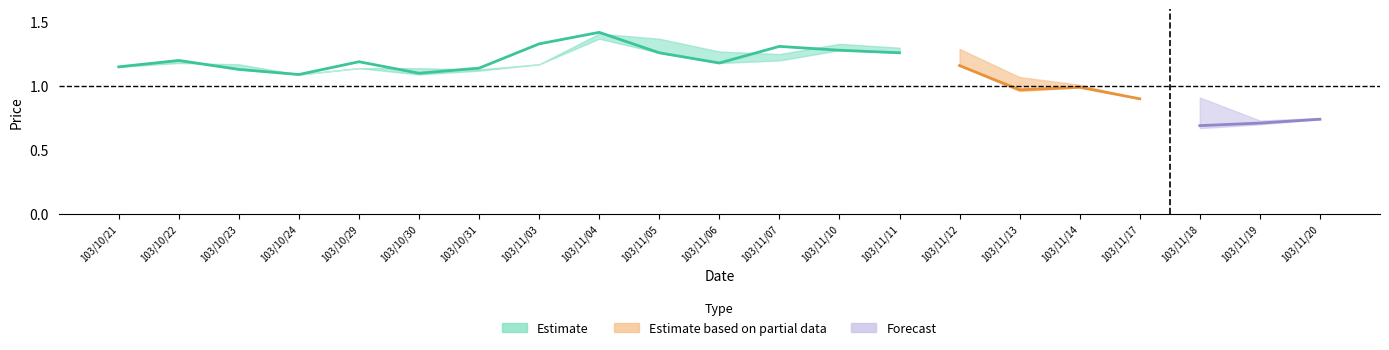

Reading left to right, list all the values displayed in this chart.

col_3: 103/10/21=1.1	103/10/22=1.2	103/10/23=1.2	103/10/24=1.1	103/10/29=1.1	103/10/30=1.1	103/10/31=1.1	103/11/03=1.2	103/11/04=1.4	103/11/05=1.4	103/11/06=1.3	103/11/07=1.2	103/11/10=1.3	103/11/11=1.3	103/11/12=1.3	103/11/13=1.1	103/11/14=1.0	103/11/17=0.9	103/11/18=0.9	103/11/19=0.7	103/11/20=0.8
col_5: 103/10/21=1.1	103/10/22=1.2	103/10/23=1.1	103/10/24=1.1	103/10/29=1.1	103/10/30=1.1	103/10/31=1.1	103/11/03=1.2	103/11/04=1.4	103/11/05=1.3	103/11/06=1.2	103/11/07=1.2	103/11/10=1.3	103/11/11=1.3	103/11/12=1.2	103/11/13=1.0	103/11/14=1.0	103/11/17=0.9	103/11/18=0.7	103/11/19=0.7	103/11/20=0.7
col_6: 103/10/21=1.1	103/10/22=1.2	103/10/23=1.1	103/10/24=1.1	103/10/29=1.2	103/10/30=1.1	103/10/31=1.1	103/11/03=1.3	103/11/04=1.4	103/11/05=1.3	103/11/06=1.2	103/11/07=1.3	103/11/10=1.3	103/11/11=1.3	103/11/12=1.2	103/11/13=1.0	103/11/14=1.0	103/11/17=0.9	103/11/18=0.7	103/11/19=0.7	103/11/20=0.7